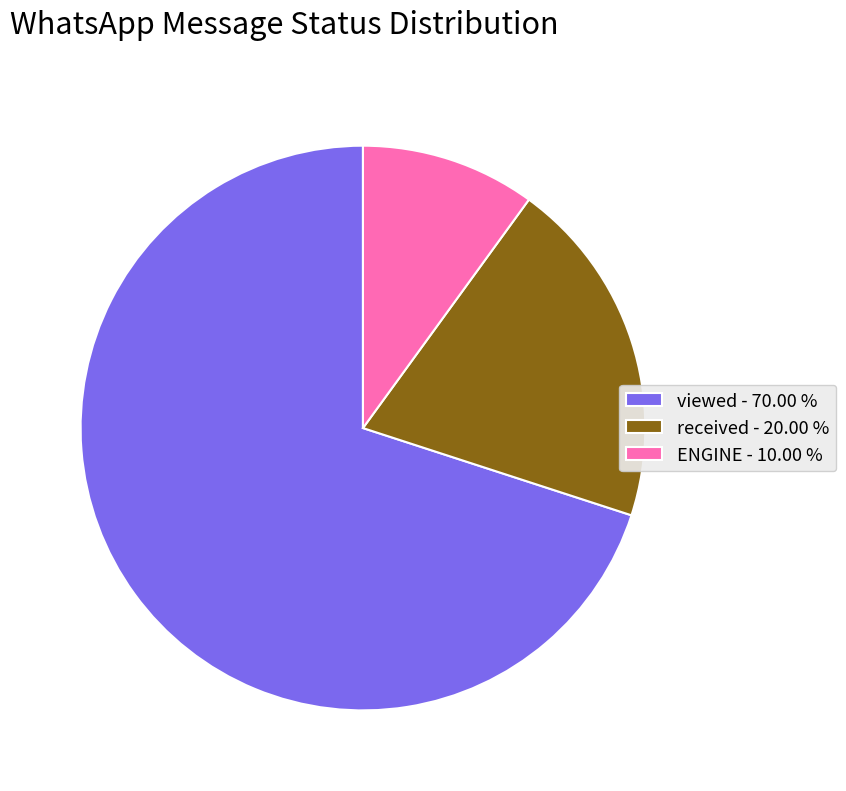

The viewed slice represents 70% of the pie. True or false?

True